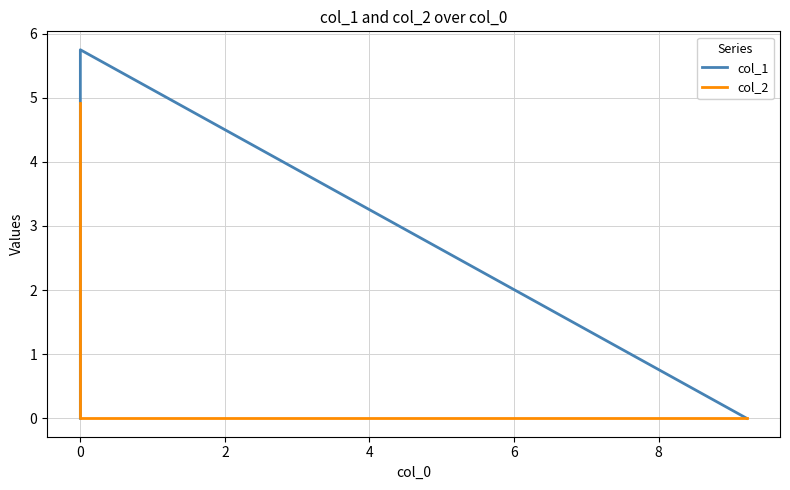

List the series in order of their overall mean, highest first.

col_1, col_2